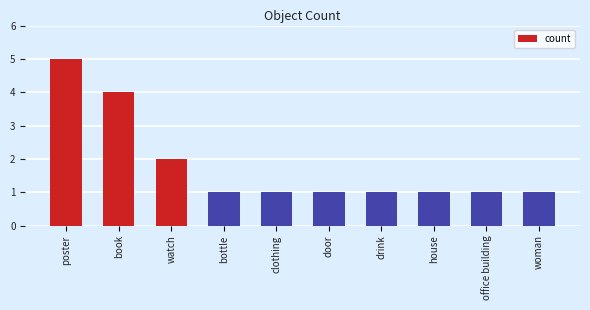

Count the number of data series in this chart.

1